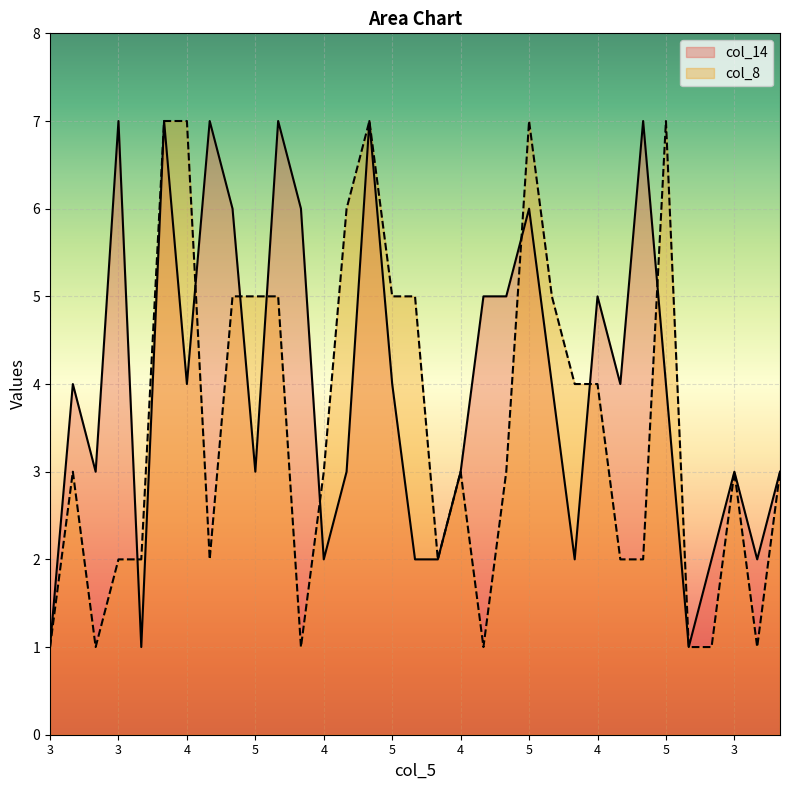

Does the chart display data point markers on the line(s)?

No